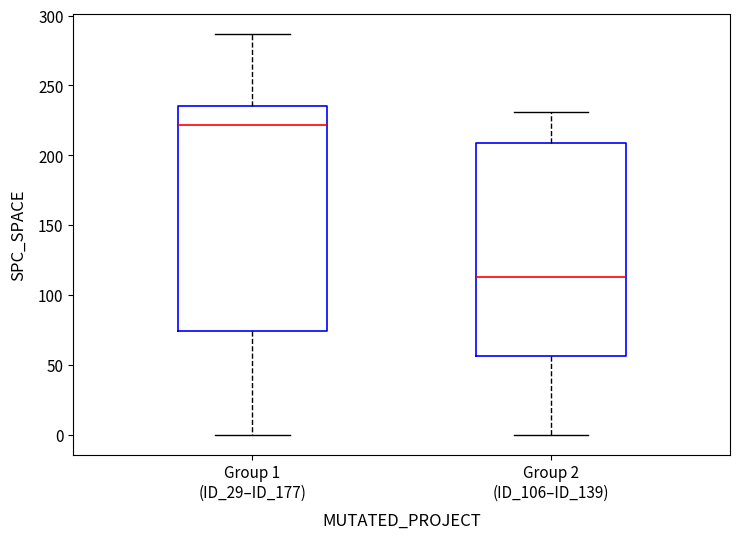

Comparing the boxes themselves (not the whiskers), which one is the tallest?

Group 1 (ID_29–ID_177)